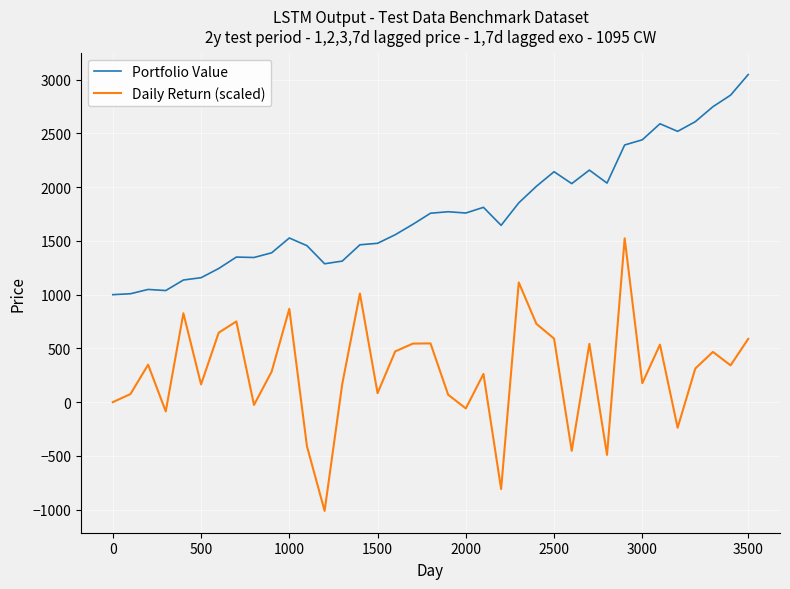

Rank the series by their maximum value, from lowest to highest.

Daily Return (scaled), Portfolio Value